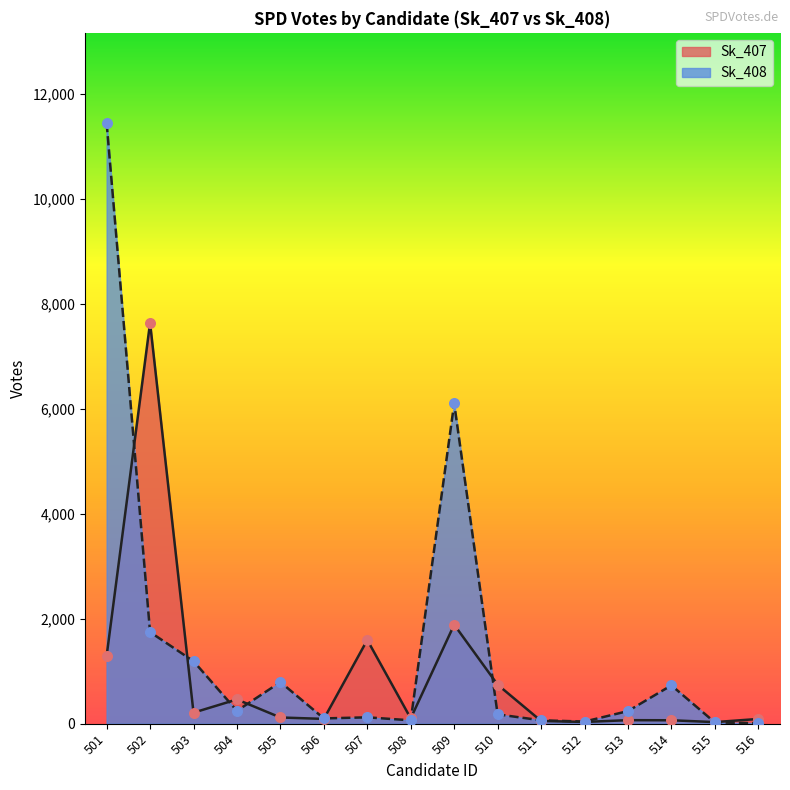

Which series has the largest total across all categories?

Sk_408